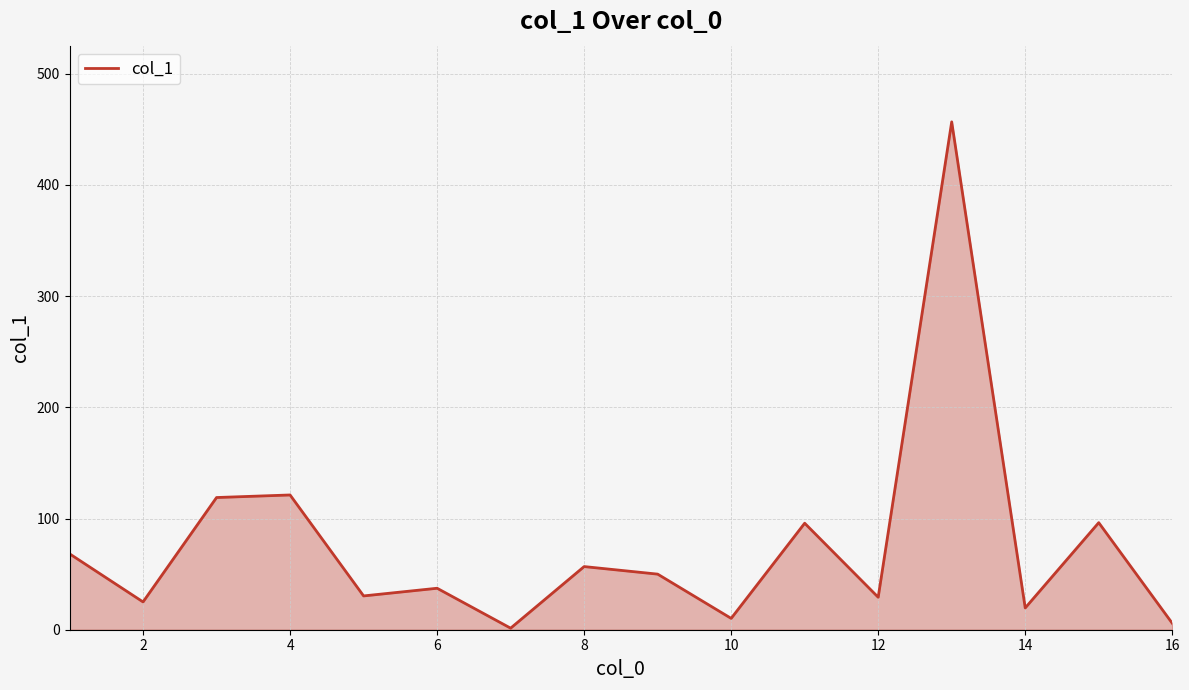

Does the chart have visible grid lines?

Yes